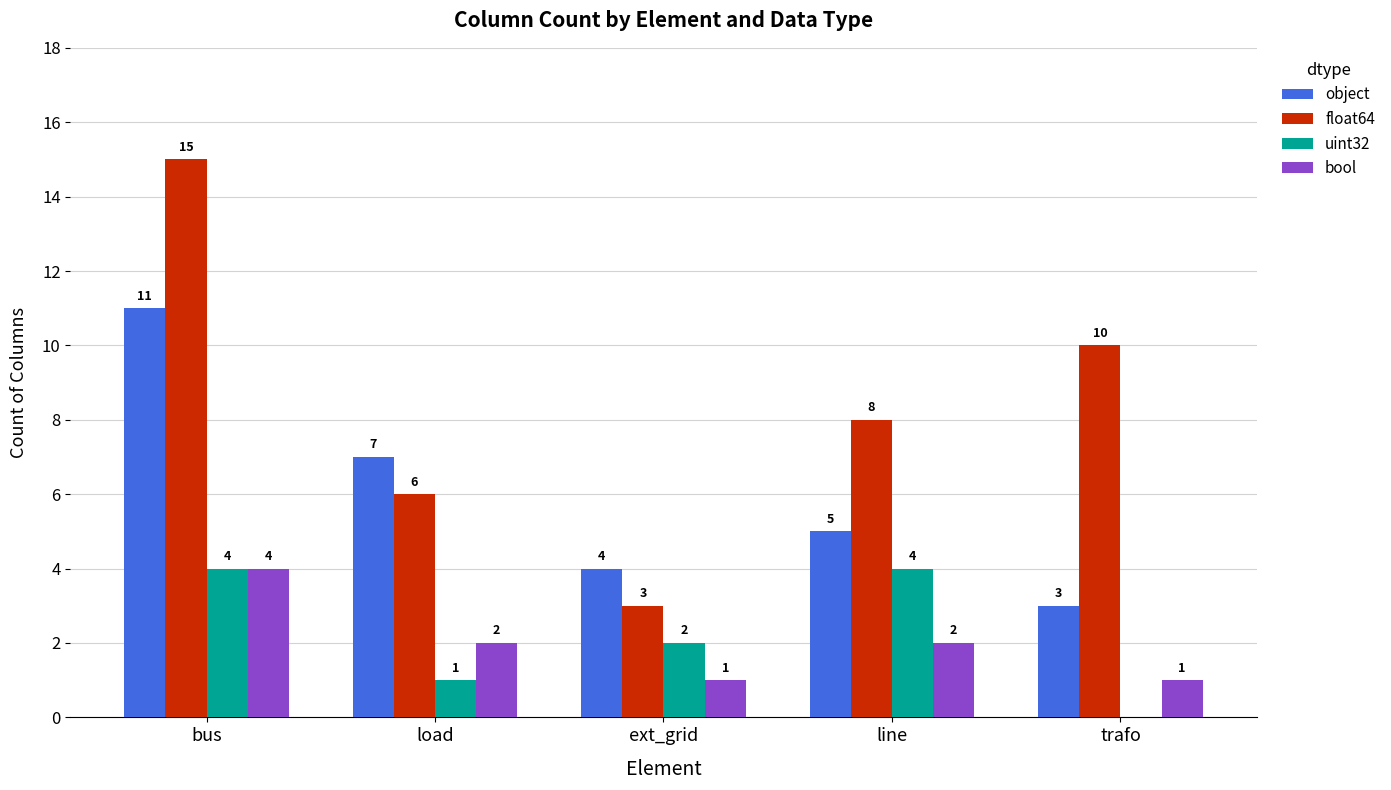

True or false: bool has a value of 1 at trafo.

True